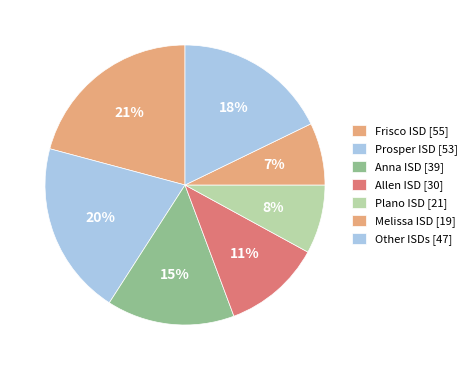

How many slices are in this pie chart?

7